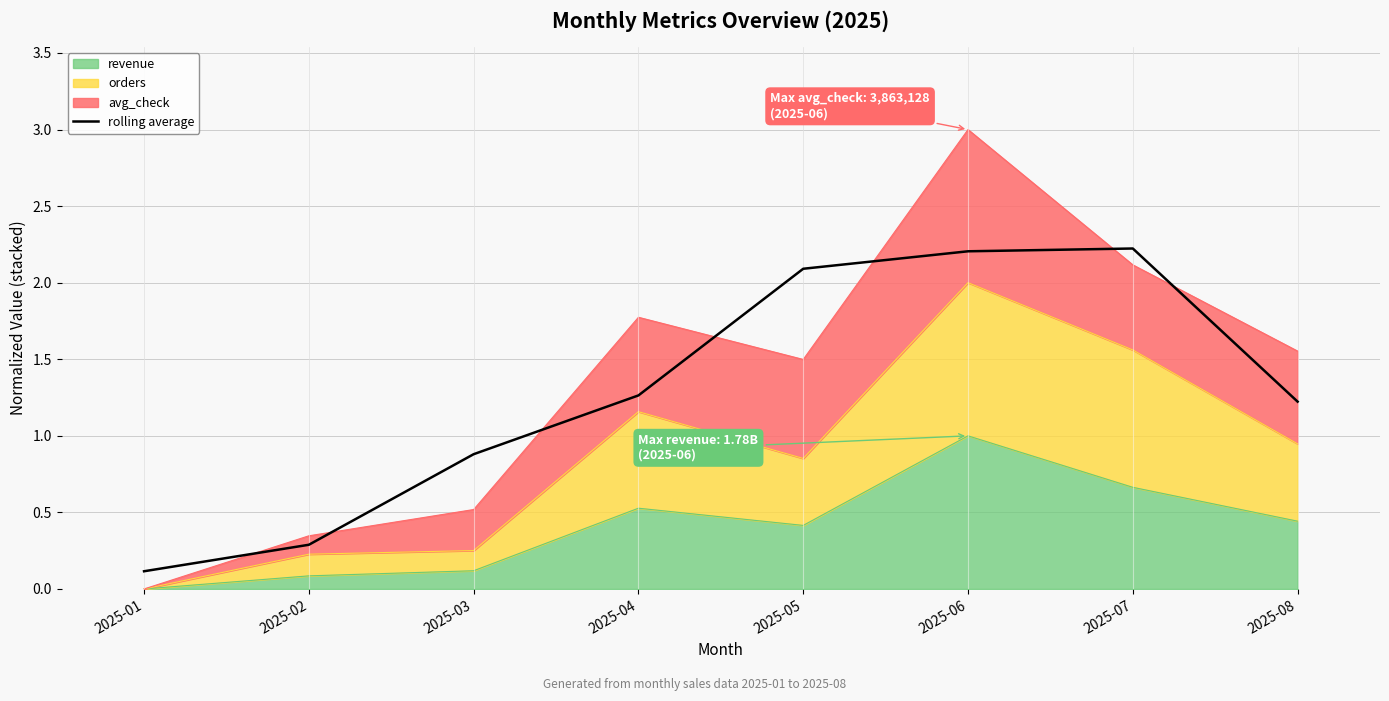

Between 2025-07 and 2025-04, which is larger?

2025-07